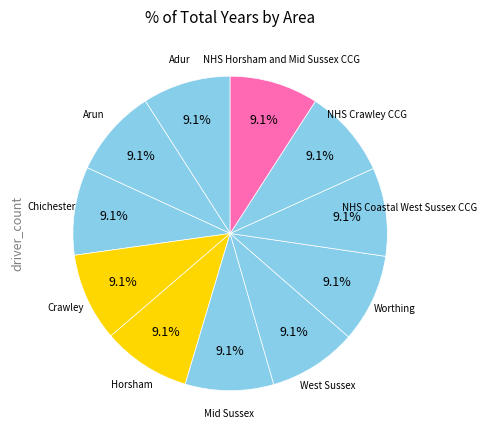

How many slices are in this pie chart?

11